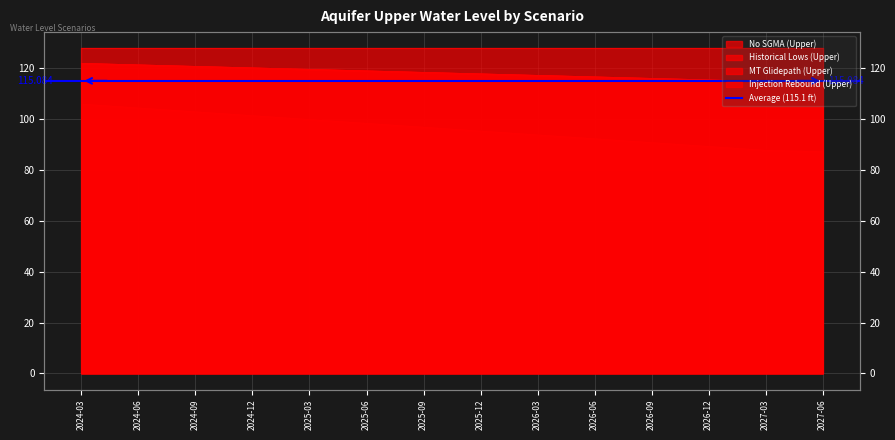

True or false: MT Glidepath (Upper) and Historical Lows (Upper) intersect in this chart.

False